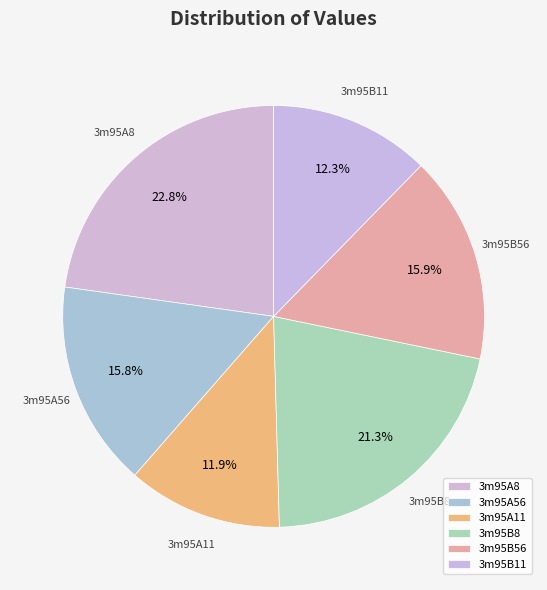

How many slices are in this pie chart?

6